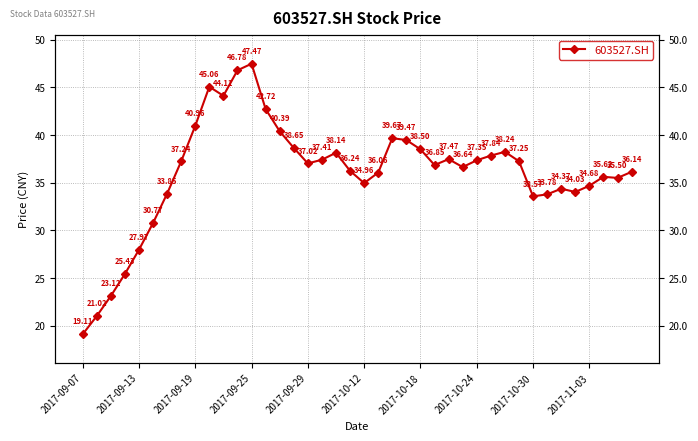

What is the change in value from 10 to 15?

-5.5